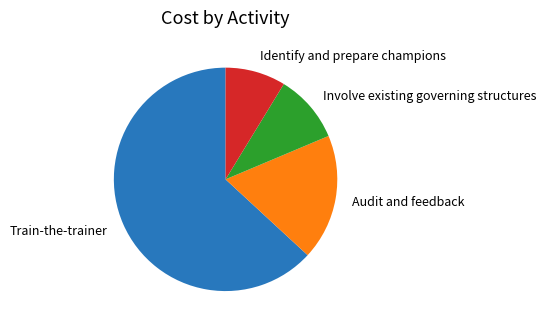

How many slices are in this pie chart?

4